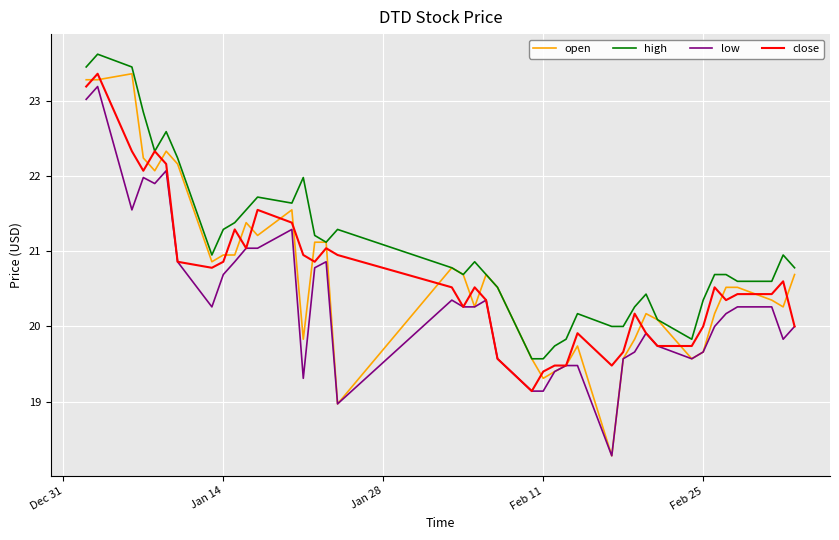

What is the lowest value of the close series?

19.1